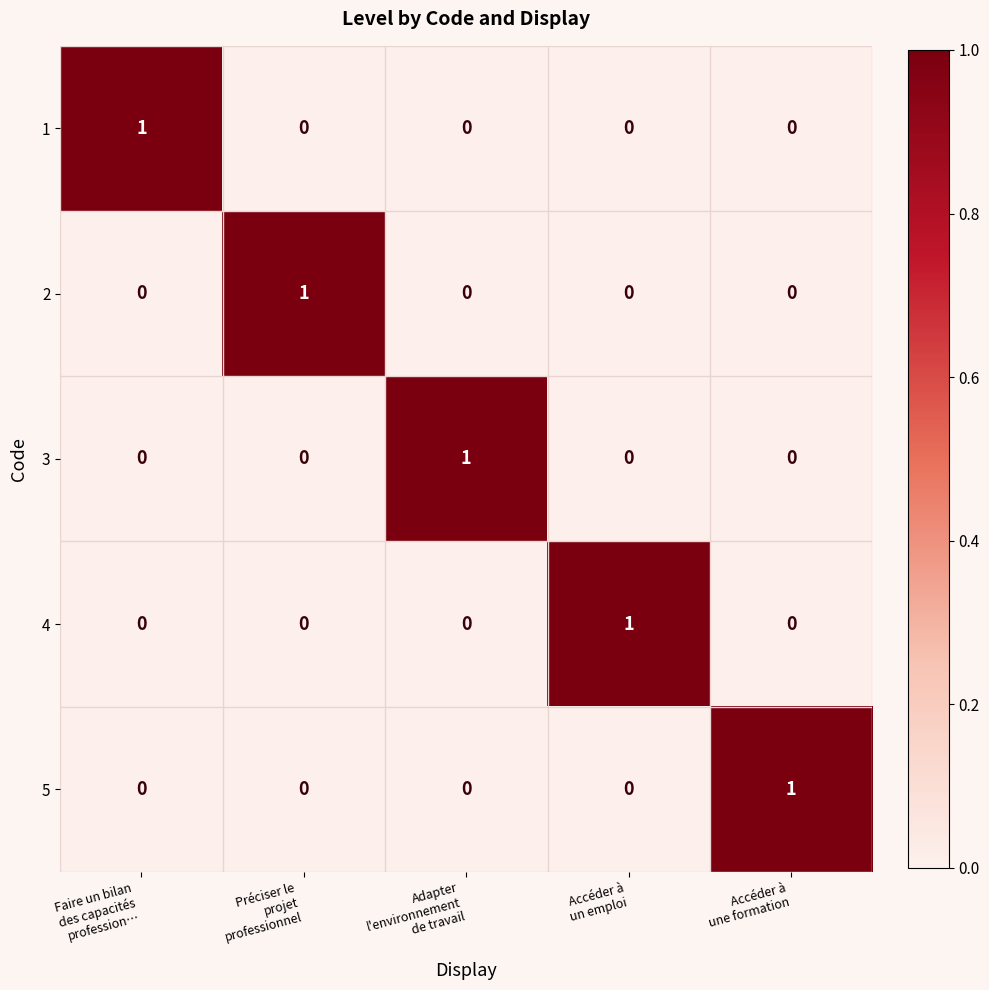

Count the 3 values in the range 0 to 1.

5